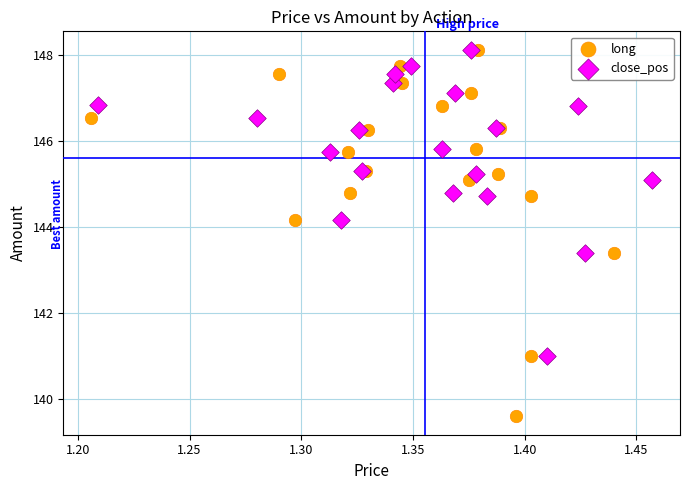

Which series has the widest spread of Y values?

long